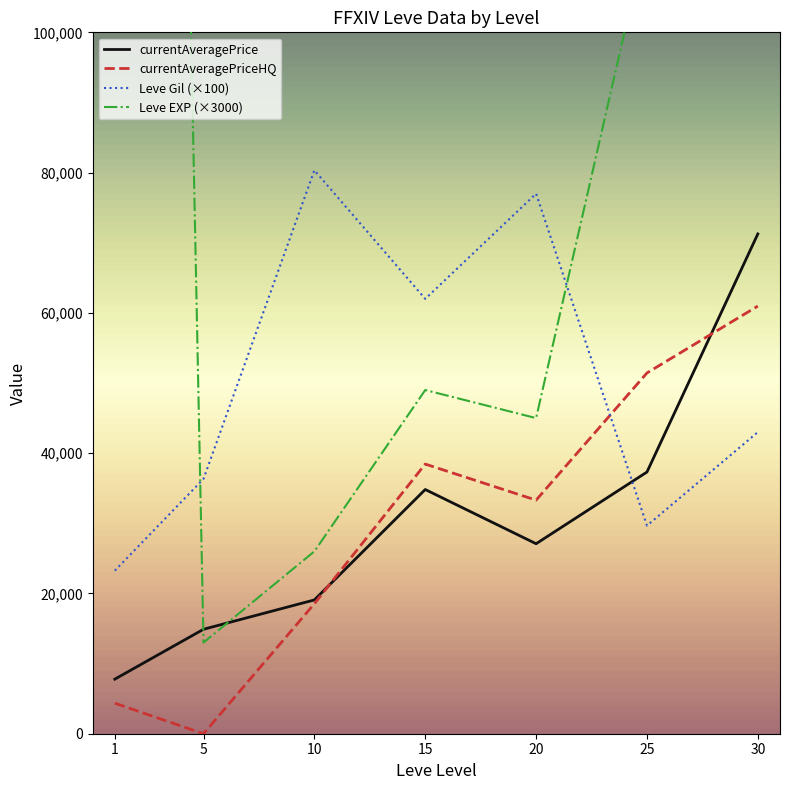

Which series ends up on top after the final intersection of currentAveragePrice and Leve Gil (×100)?

currentAveragePrice